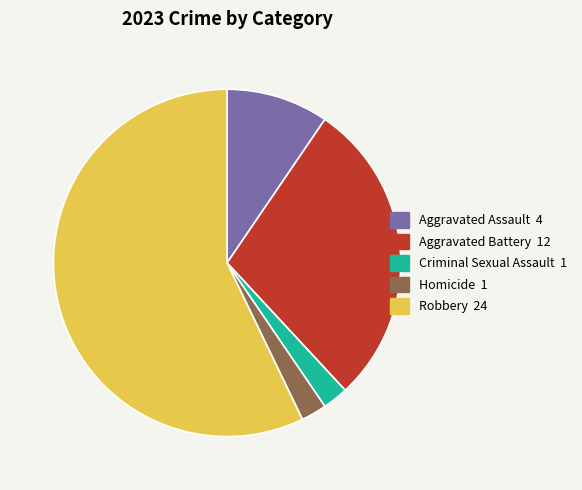

Is there any slice that represents more than half of the pie?

Yes